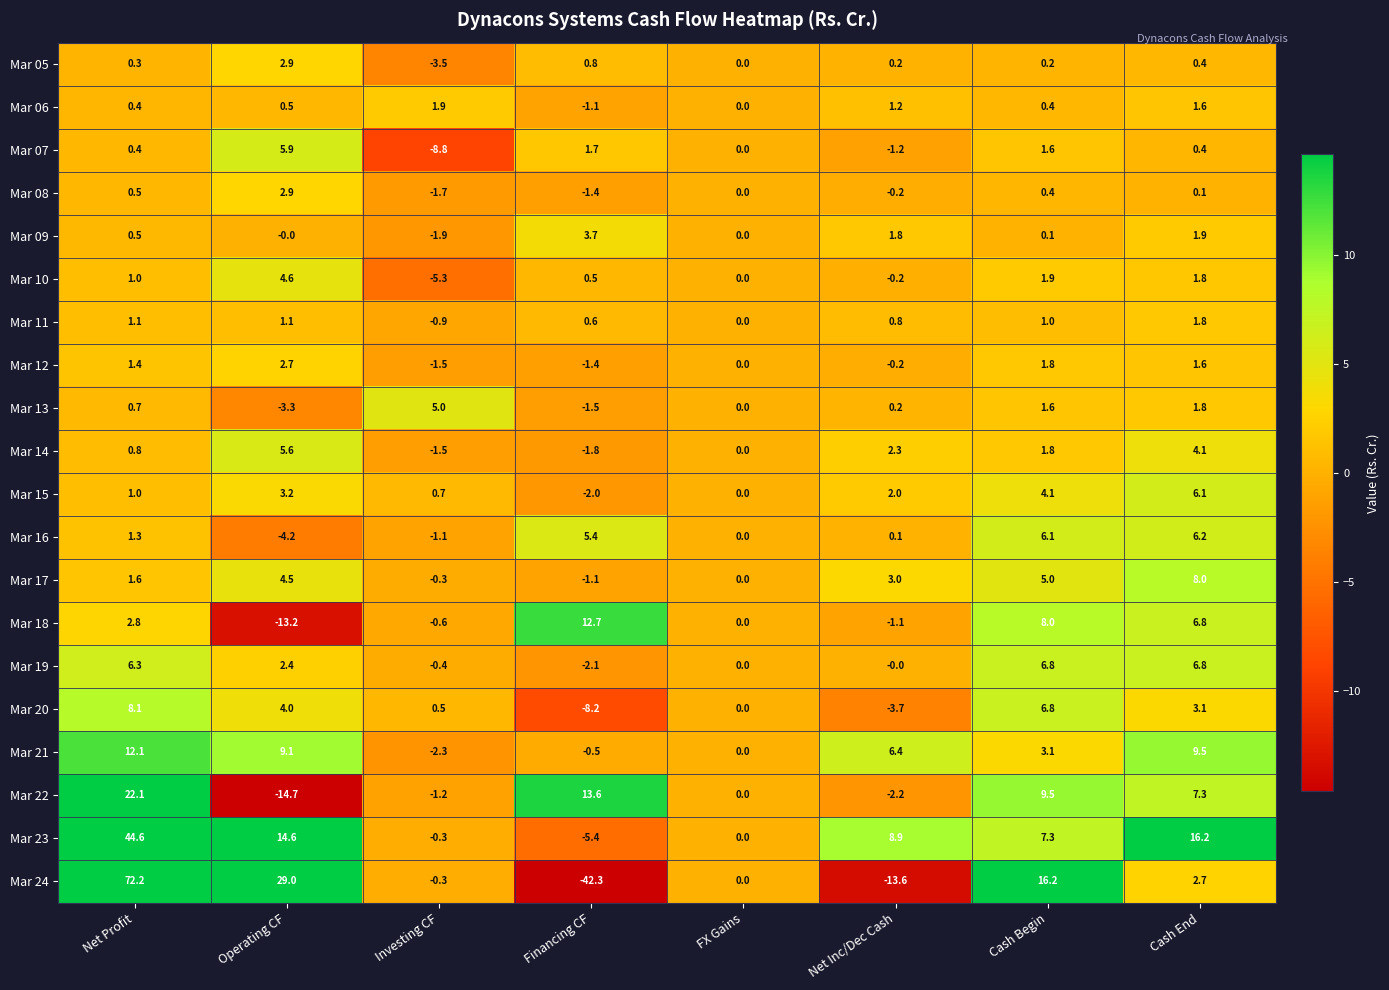

What is the spread (max minus min) of values at Financing CF?

55.9